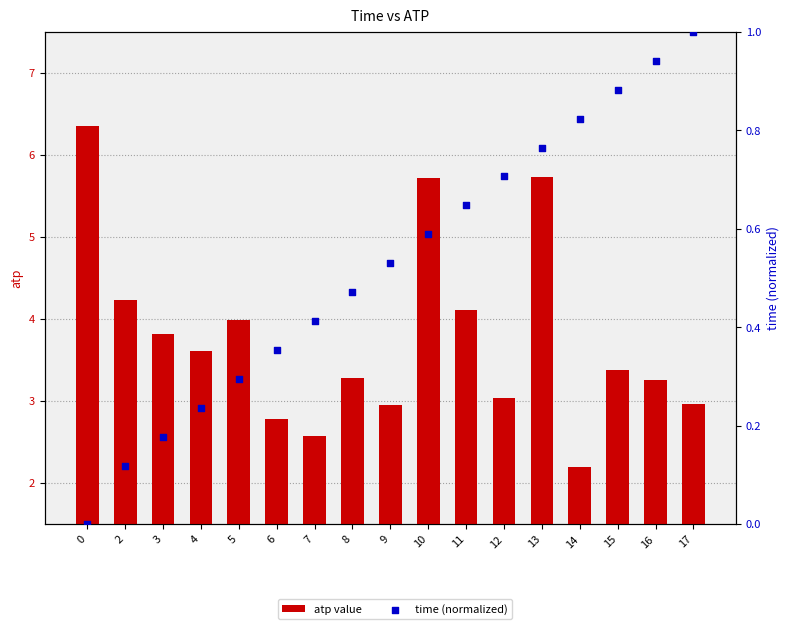

Which series has the widest spread of Y values?

atp value